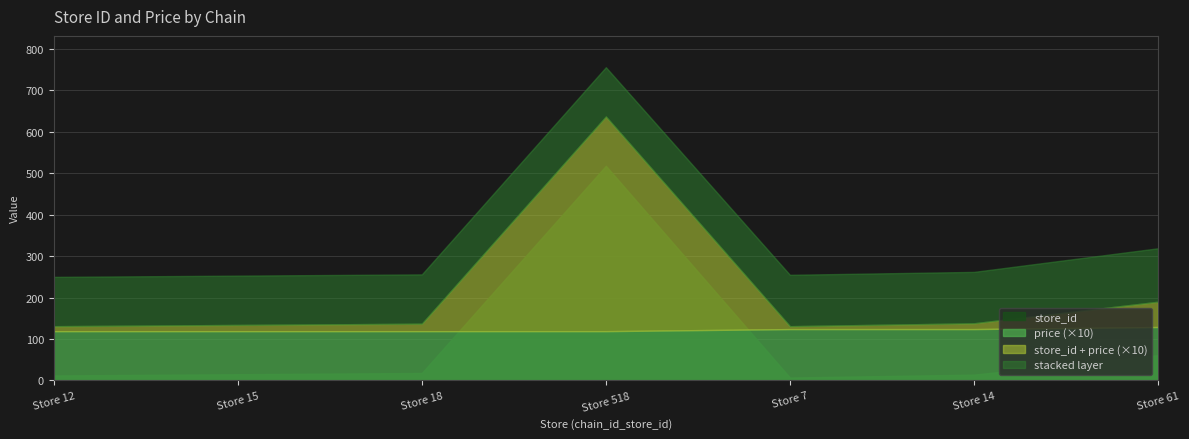

Between 7290785400000_15 and 7290873255550_14, which series saw the biggest shift?

store_id